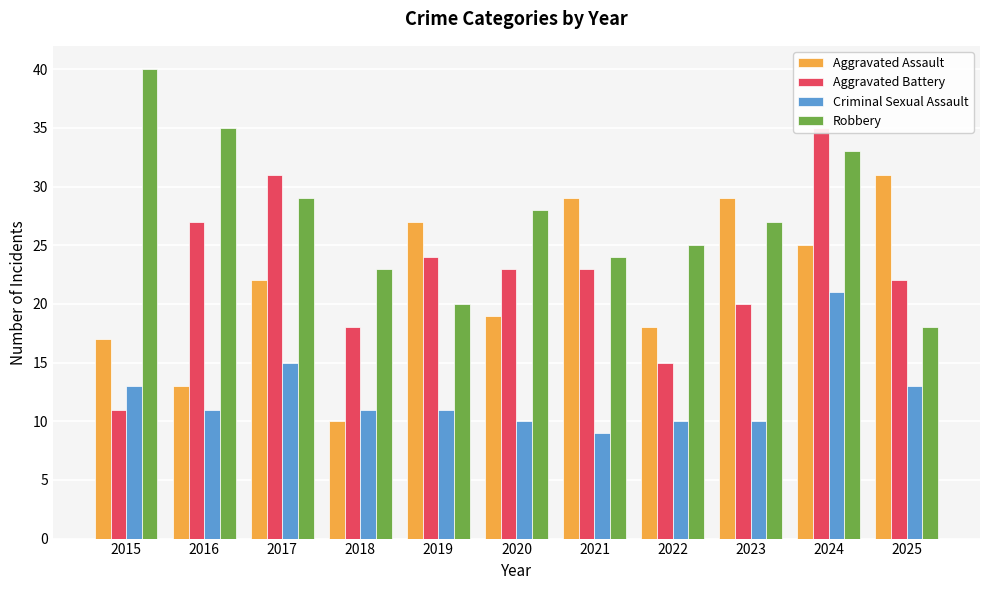

Which series has the widest spread of values?

Aggravated Battery